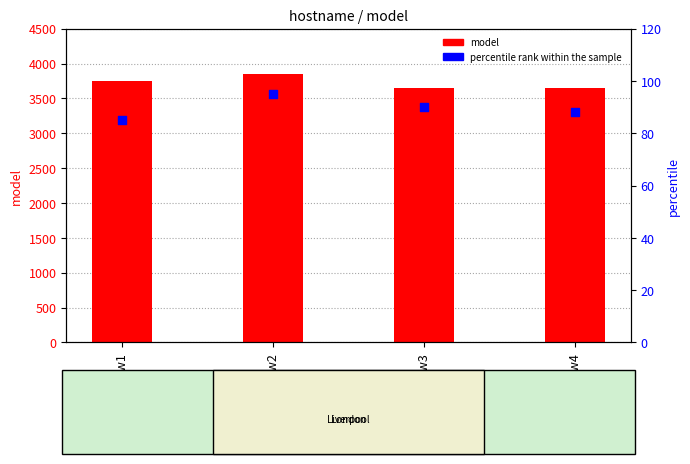

Which series contains the lowest Y value?

percentile rank within the sample